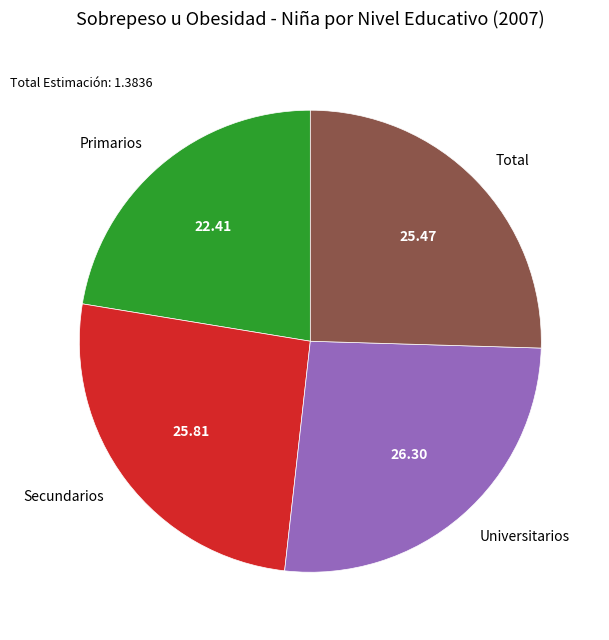

The Primarios slice represents 22% of the pie. True or false?

True